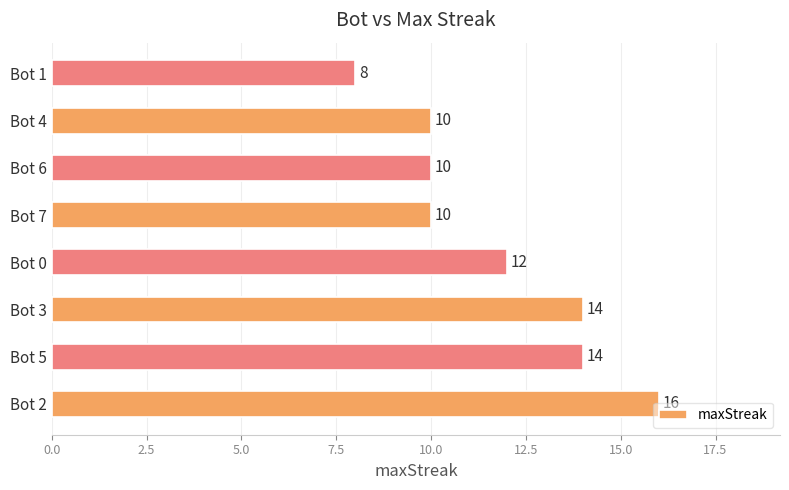

What is the maximum value shown in the chart?

16